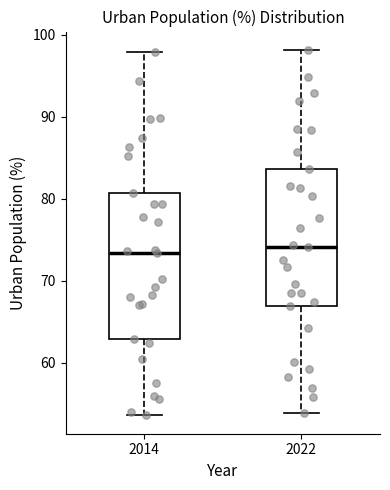

Reading left to right, transcribe this box plot: for each box, give where its median line is, the range the box spans, and where its two whiskers end, as read against the y-axis. The values are not printed on the chart, so give them approximately, as read against the axis.

2014: median 73, box 63 to 81, whiskers 54 to 98
2022: median 74, box 67 to 84, whiskers 54 to 98